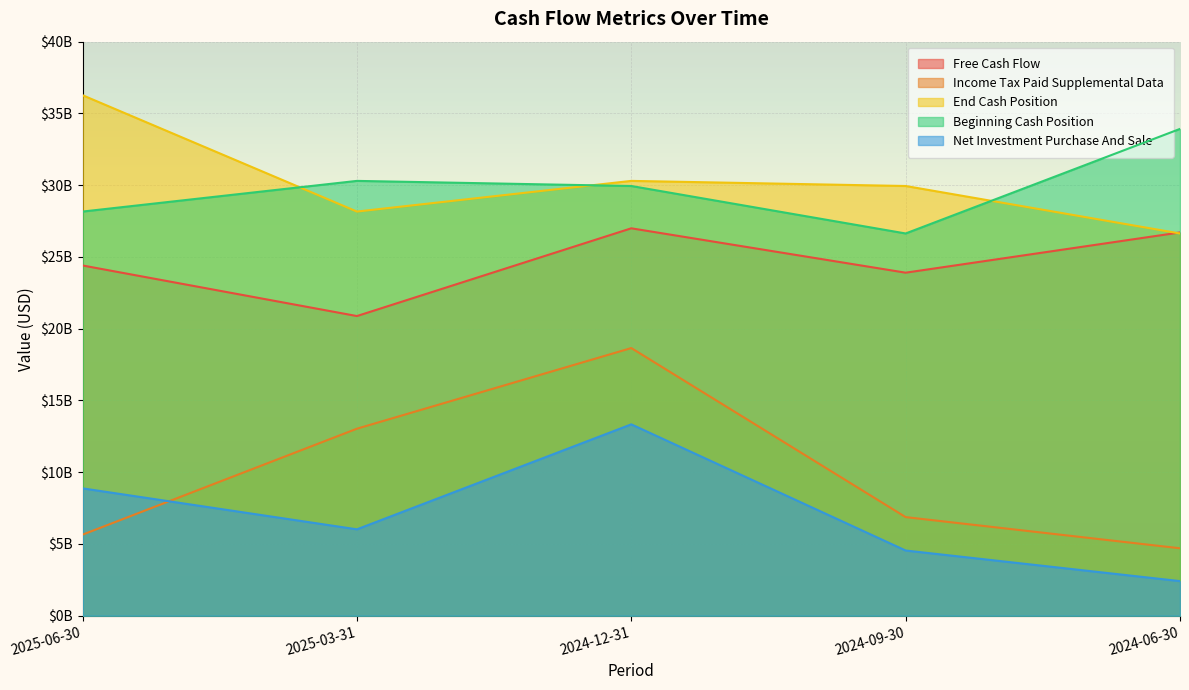

Which series has the largest total across all categories?

End Cash Position